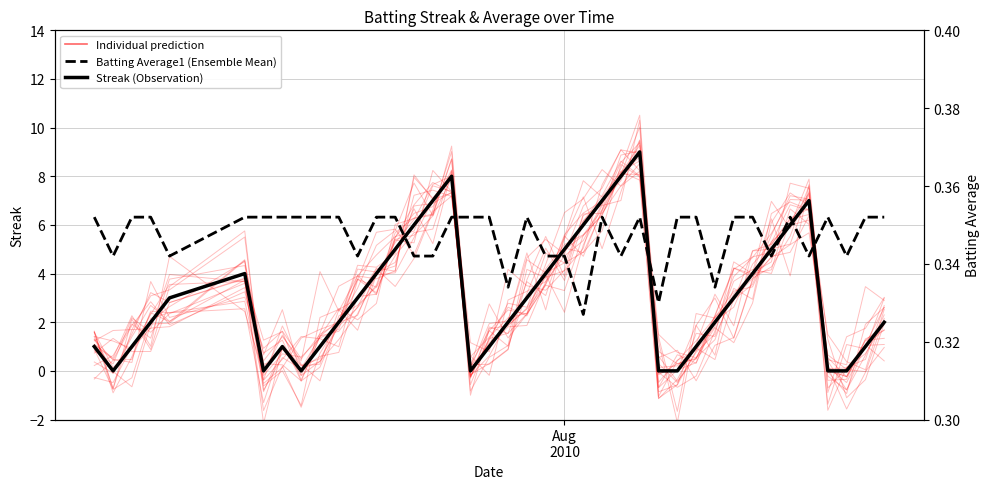

Is this an area chart (filled region under the line)?

No